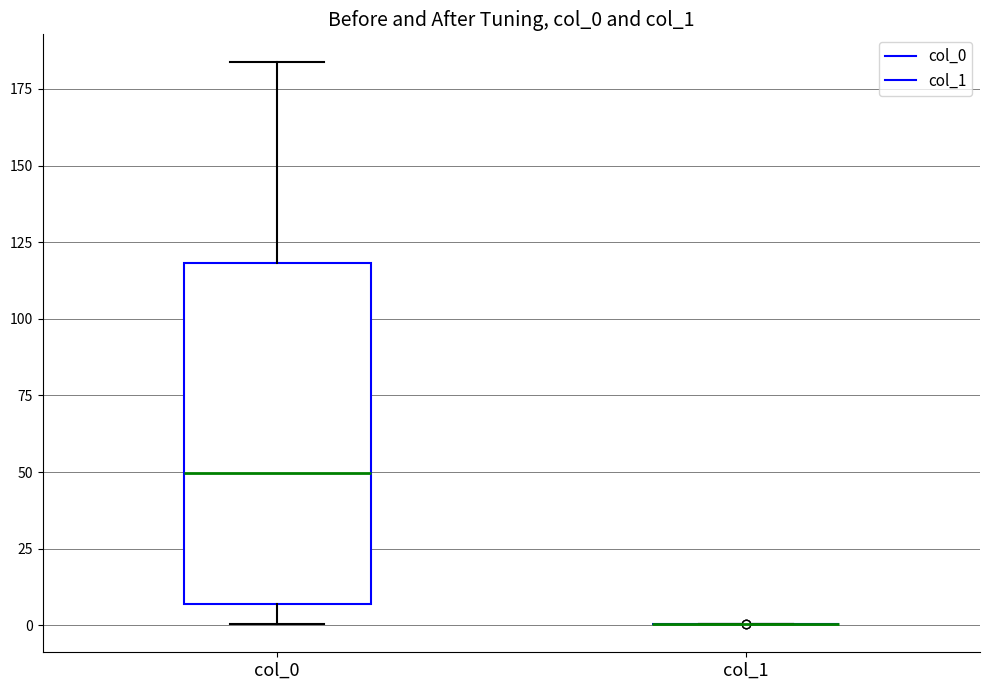

Which box is the tallest, from its lower edge to its upper edge?

col_0